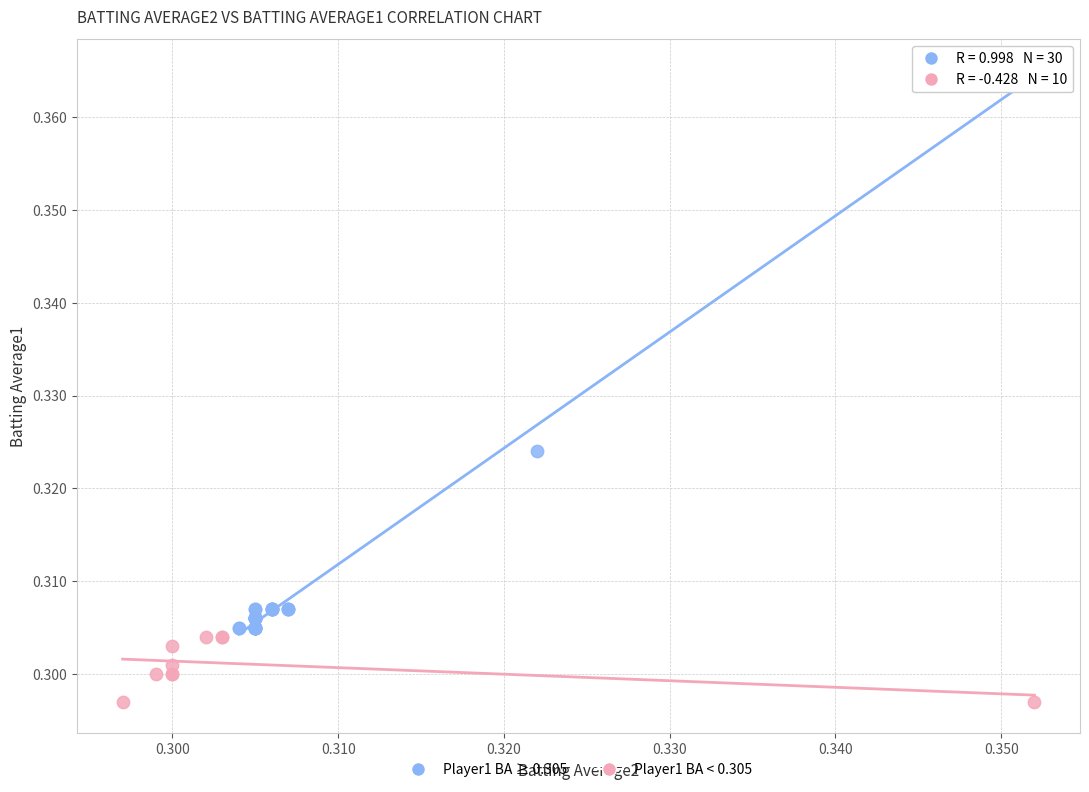

Which series has the widest spread of Y values?

Player1 BA ≥ 0.305